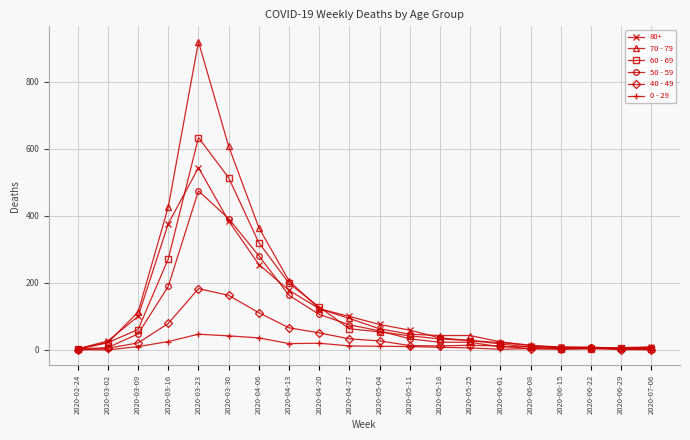

List the series in order of their peak value, lowest first.

0 - 29, 40 - 49, 50 - 59, 80+, 60 - 69, 70 - 79